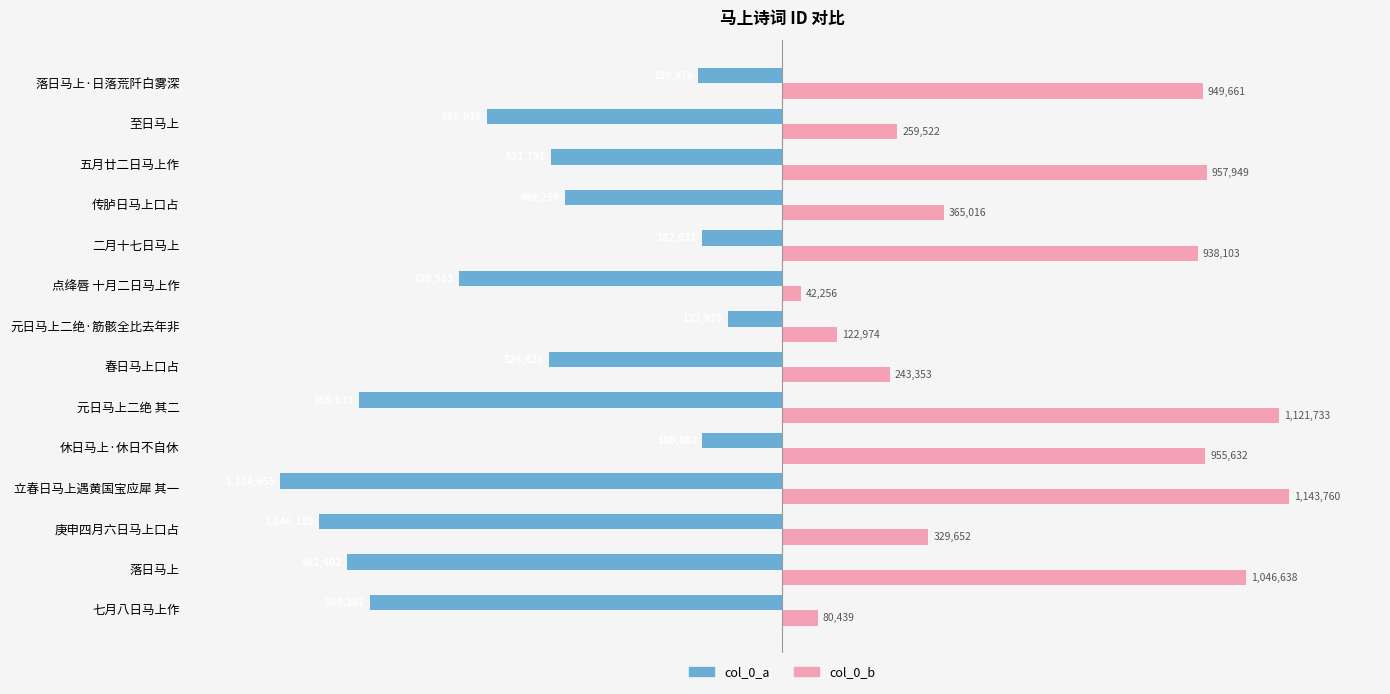

Is the value of col_0_a at 至日马上 greater than the value of col_0_b at 休日马上·休日不自休?

No